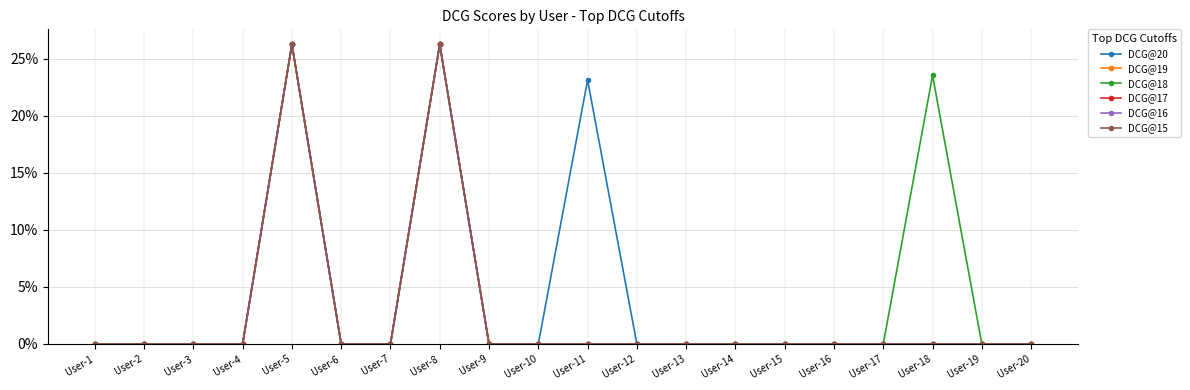

Rank the series by their maximum value, from lowest to highest.

DCG@20, DCG@19, DCG@18, DCG@17, DCG@16, DCG@15